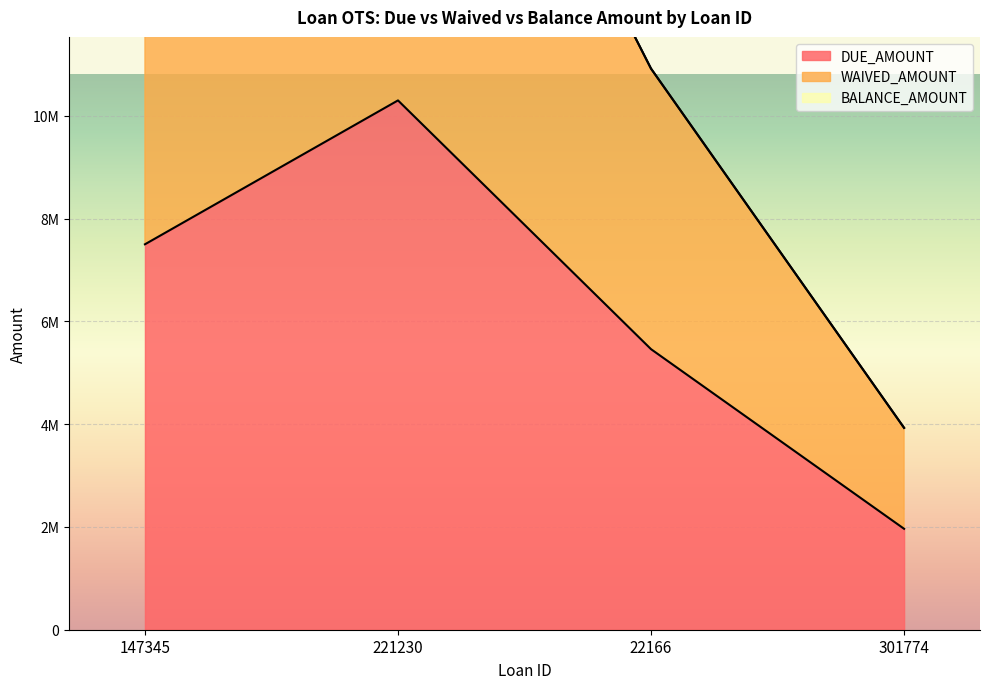

What is the maximum value shown in the chart?

20600000